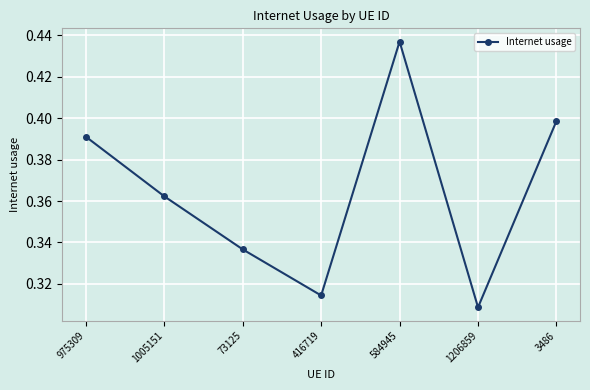

The chart shows a value of 0.1 at 416719. True or false?

False